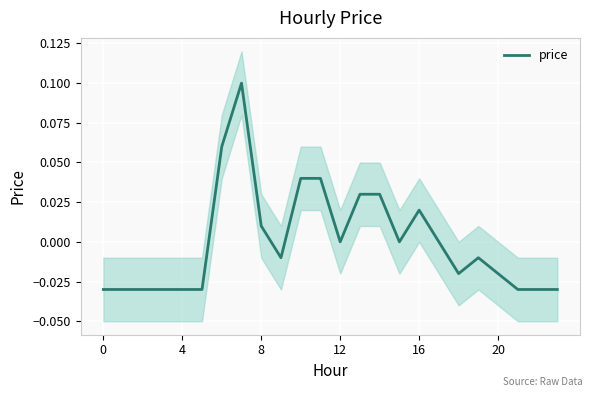

At which category does the data reach its first local peak?

7